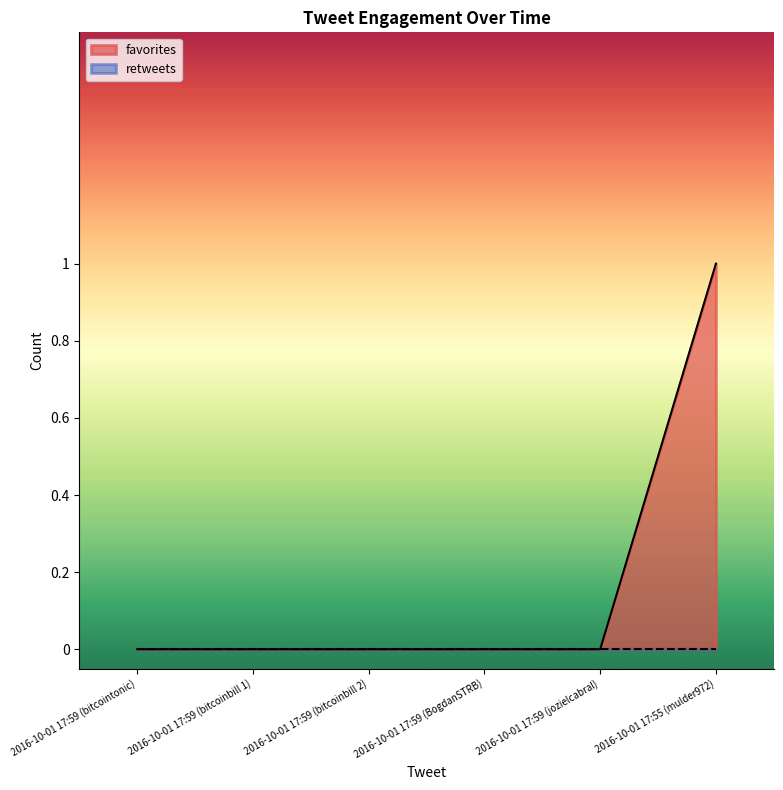

Rank the categories by value from lowest to highest.

2016-10-01 17:59 (bitcointonic), 2016-10-01 17:59 (bitcoinbill 1), 2016-10-01 17:59 (bitcoinbill 2), 2016-10-01 17:59 (BogdanSTRB), 2016-10-01 17:59 (jozielcabral), 2016-10-01 17:55 (mulder972)